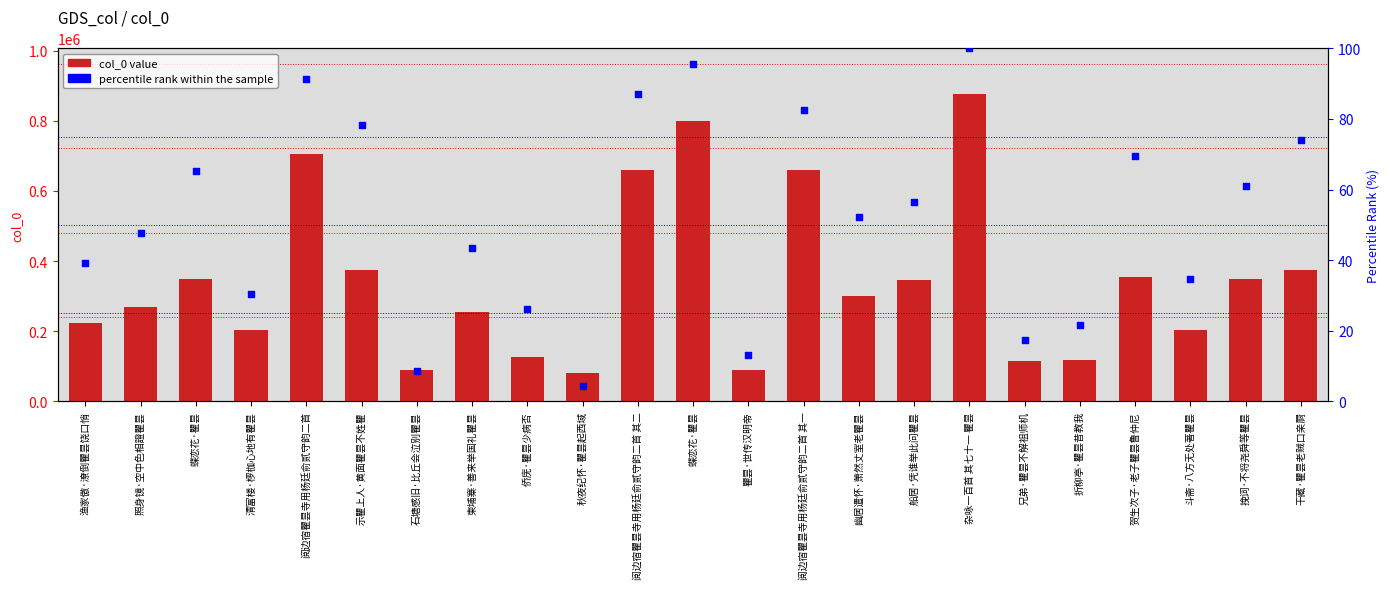

Which series has the largest total across all categories?

col_0